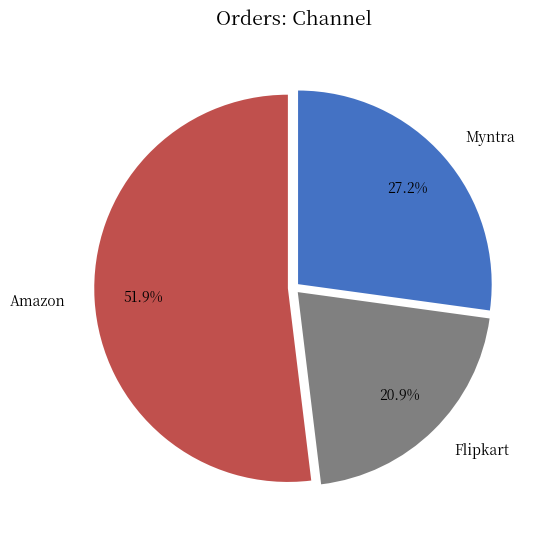

Rank the categories by value from highest to lowest.

Amazon, Myntra, Flipkart